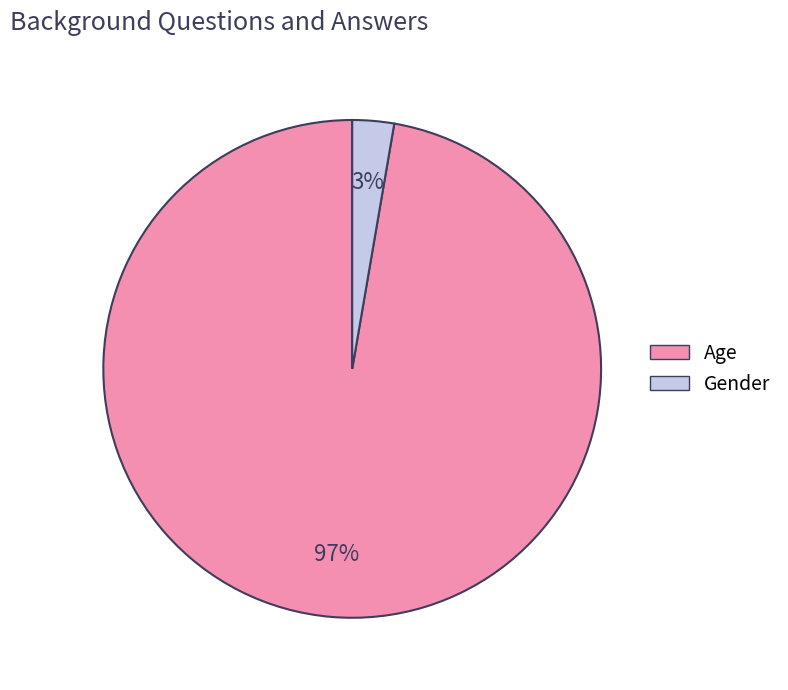

Which slice is the largest?

Age